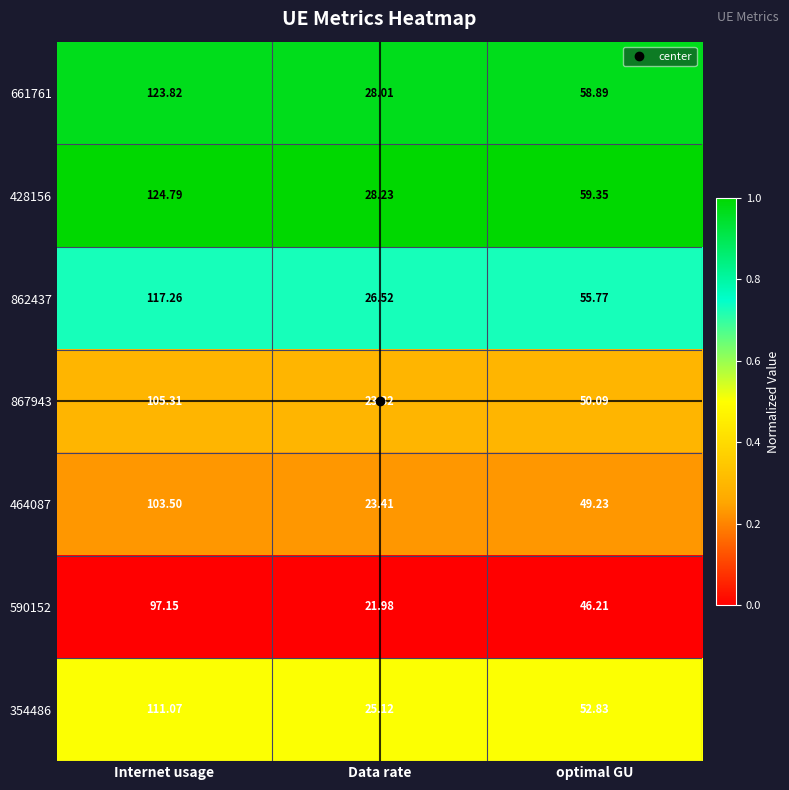

Which series has the largest total across all categories?

428156